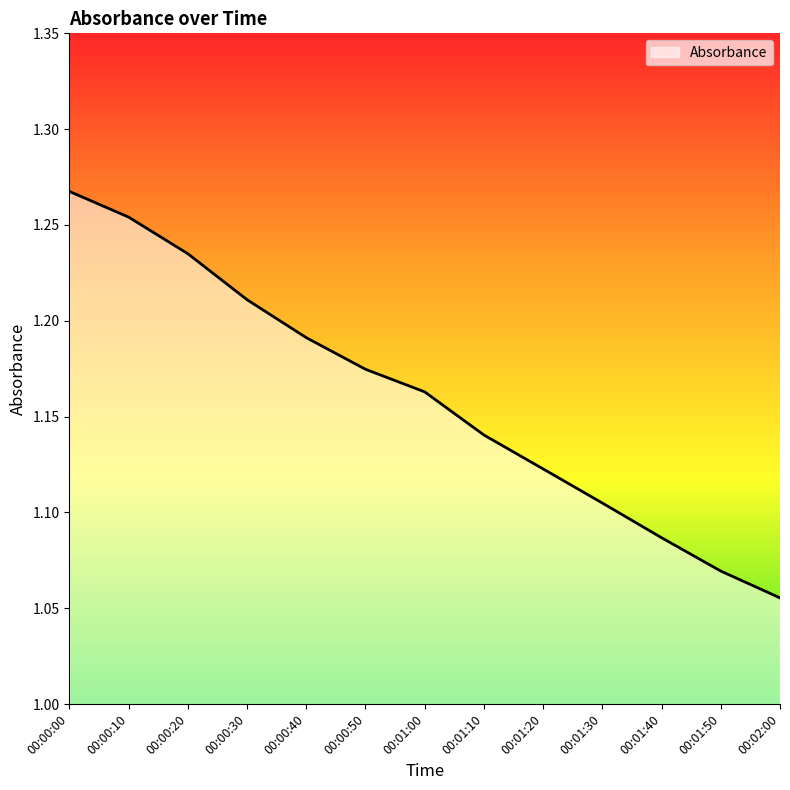

List the labels in order of value, largest first.

00:00:00, 00:00:10, 00:00:20, 00:00:30, 00:00:40, 00:00:50, 00:01:00, 00:01:10, 00:01:20, 00:01:30, 00:01:40, 00:01:50, 00:02:00